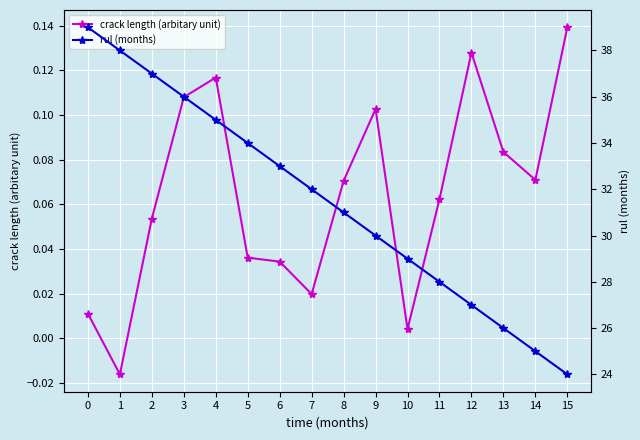

What is the spread (max minus min) of values at 12?

26.9